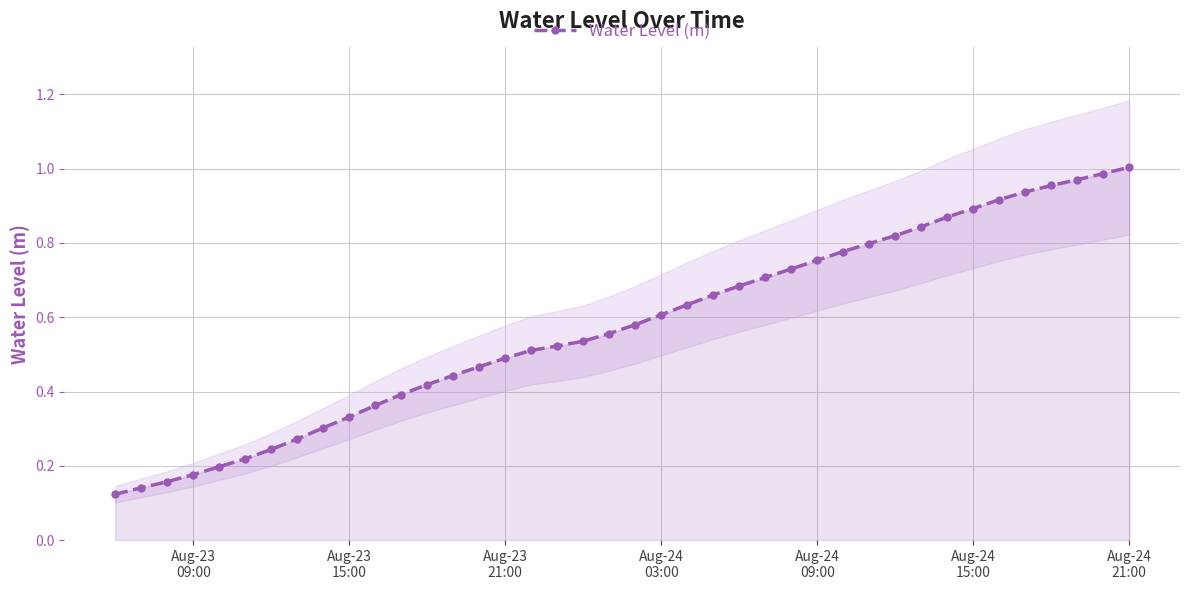

What is the maximum value shown in the chart?

1.0